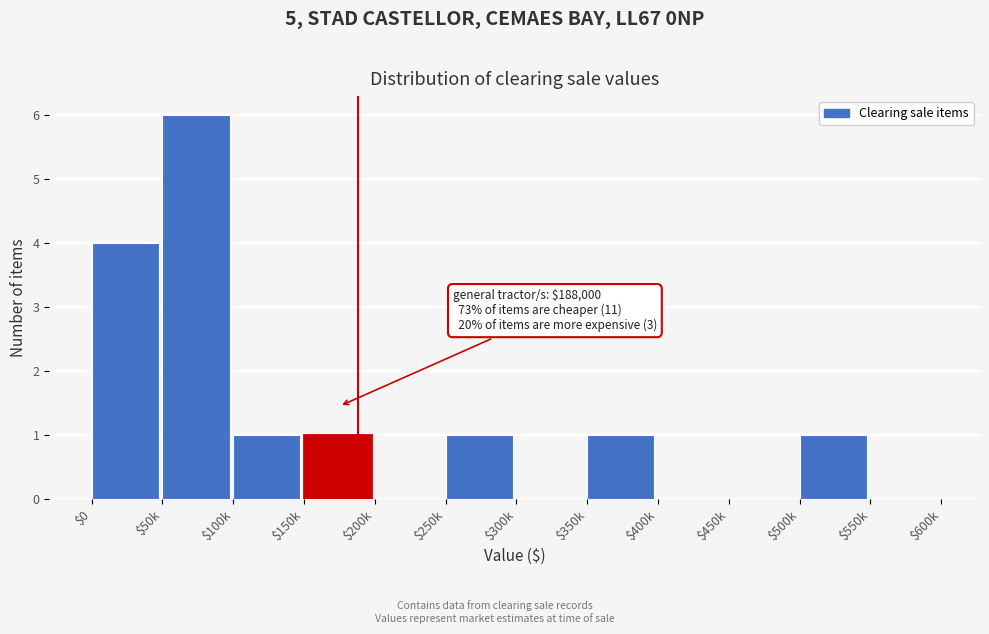

The value at $500k is 1. True or false?

True